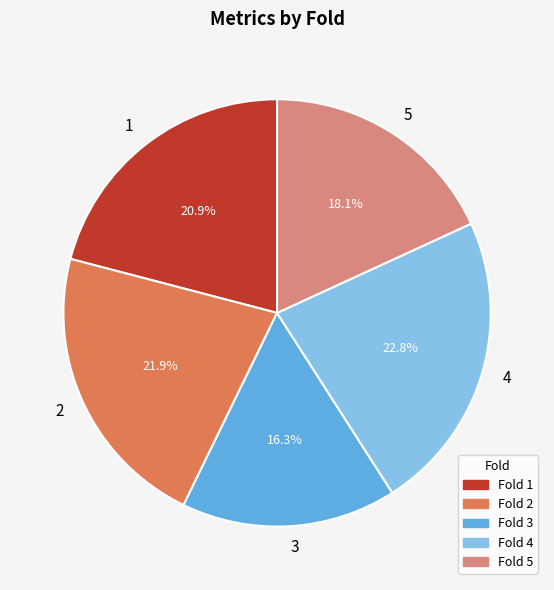

Between 1 and 4, which is larger?

4